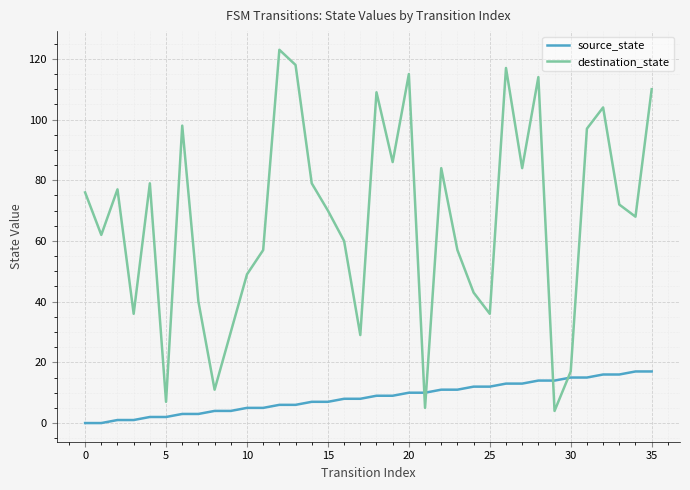

True or false: source_state and destination_state intersect in this chart.

True